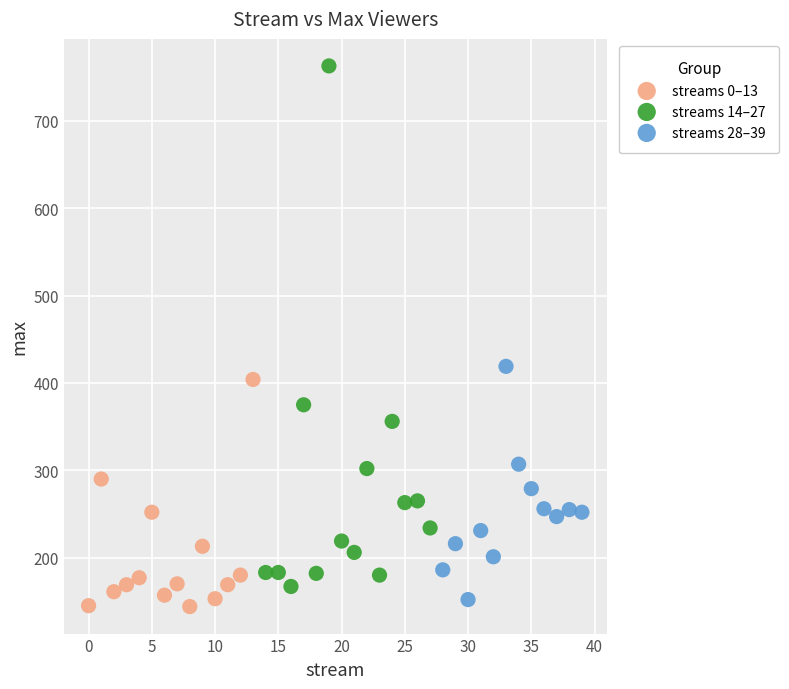

Which series has the largest Y range (max minus min)?

streams 14–27